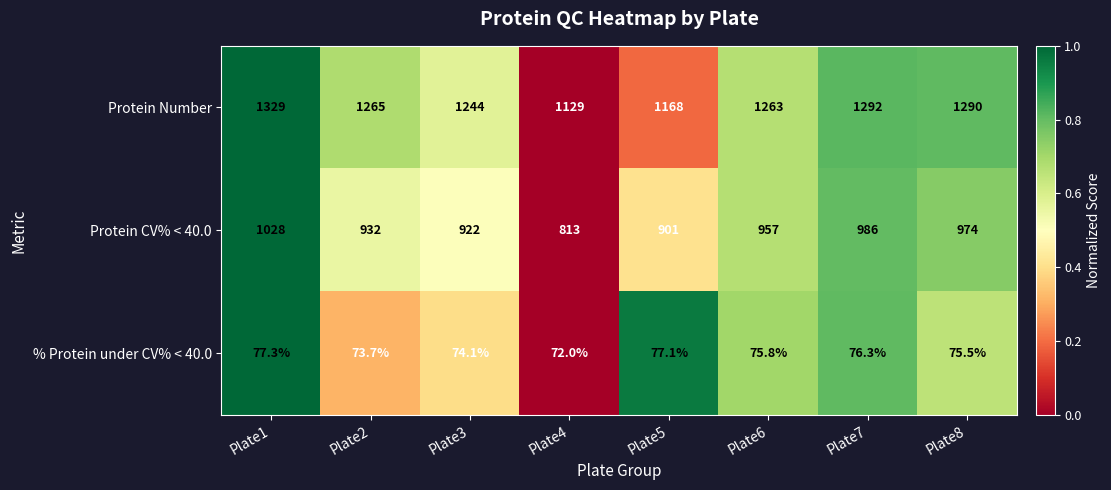

List the series in order of their overall mean, highest first.

Protein Number, Protein CV% < 40.0, % Protein under CV% < 40.0